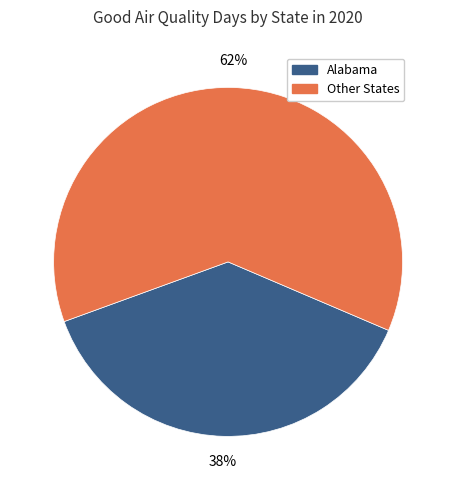

To the nearest percent, what is the difference between the largest and smallest slice percentages?

24%